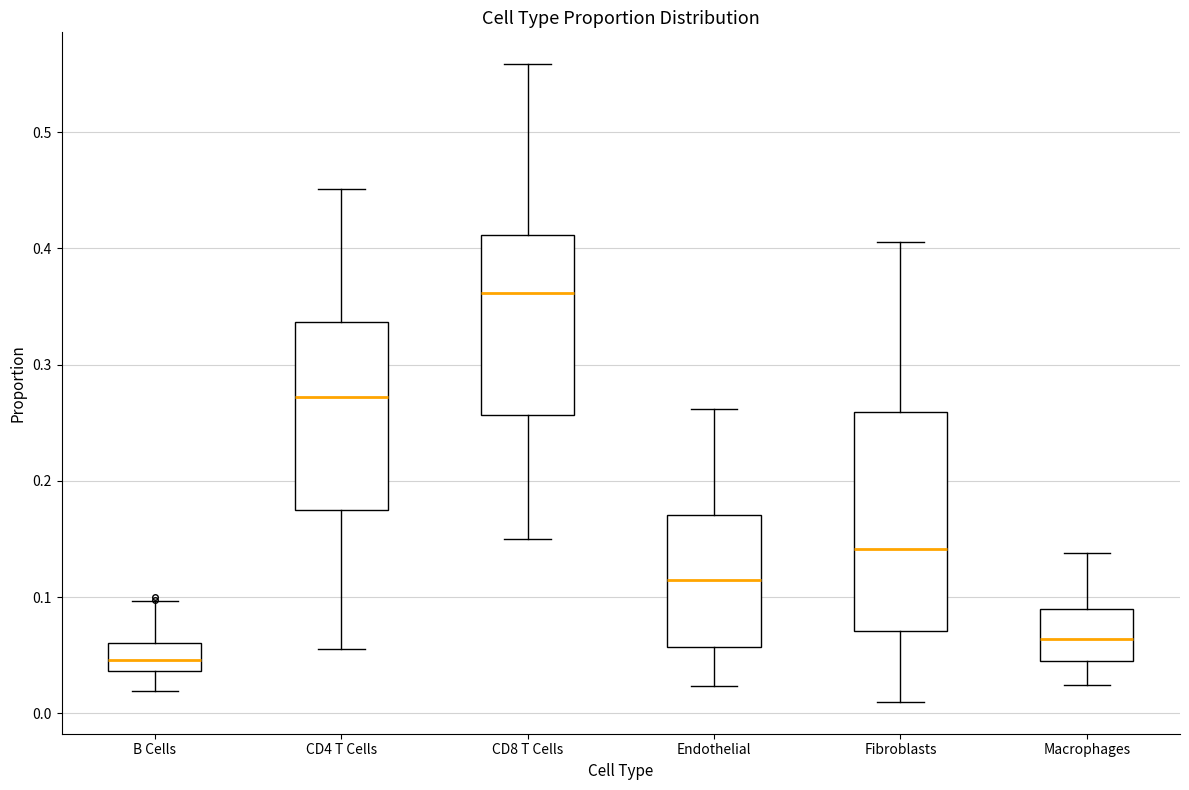

Reading left to right, read every box against the y-axis: the position of its median line, the range the box covers, and the ends of its whiskers. The values are not printed on the chart, so give them approximately, as read against the axis.

B Cells: median 0.05, box 0.04 to 0.06, whiskers 0.02 to 0.10
CD4 T Cells: median 0.27, box 0.18 to 0.34, whiskers 0.06 to 0.45
CD8 T Cells: median 0.36, box 0.26 to 0.41, whiskers 0.15 to 0.56
Endothelial: median 0.11, box 0.06 to 0.17, whiskers 0.02 to 0.26
Fibroblasts: median 0.14, box 0.07 to 0.26, whiskers 0.01 to 0.41
Macrophages: median 0.06, box 0.04 to 0.09, whiskers 0.02 to 0.14